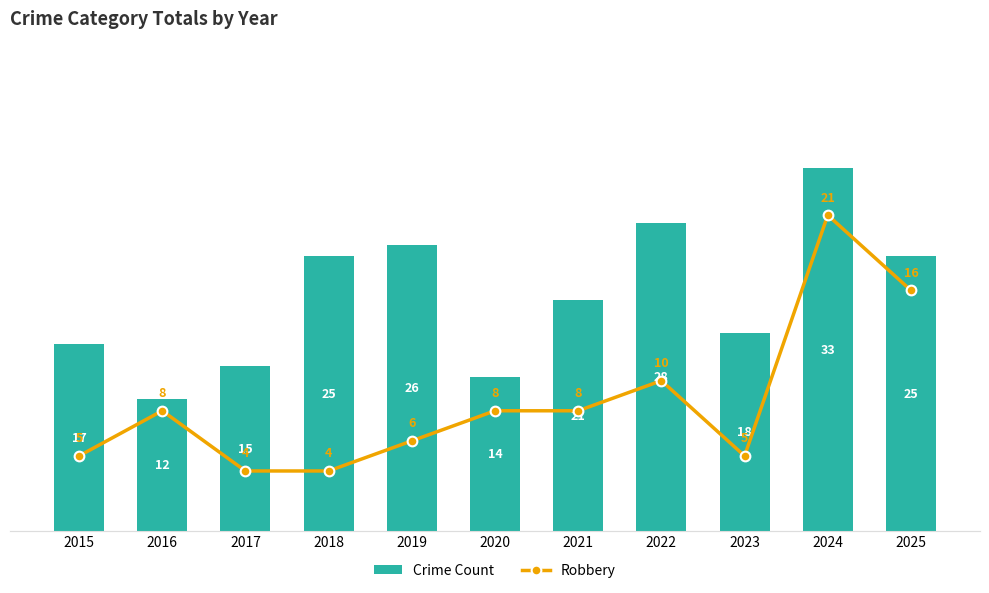

What is the average value of the Robbery series?

9